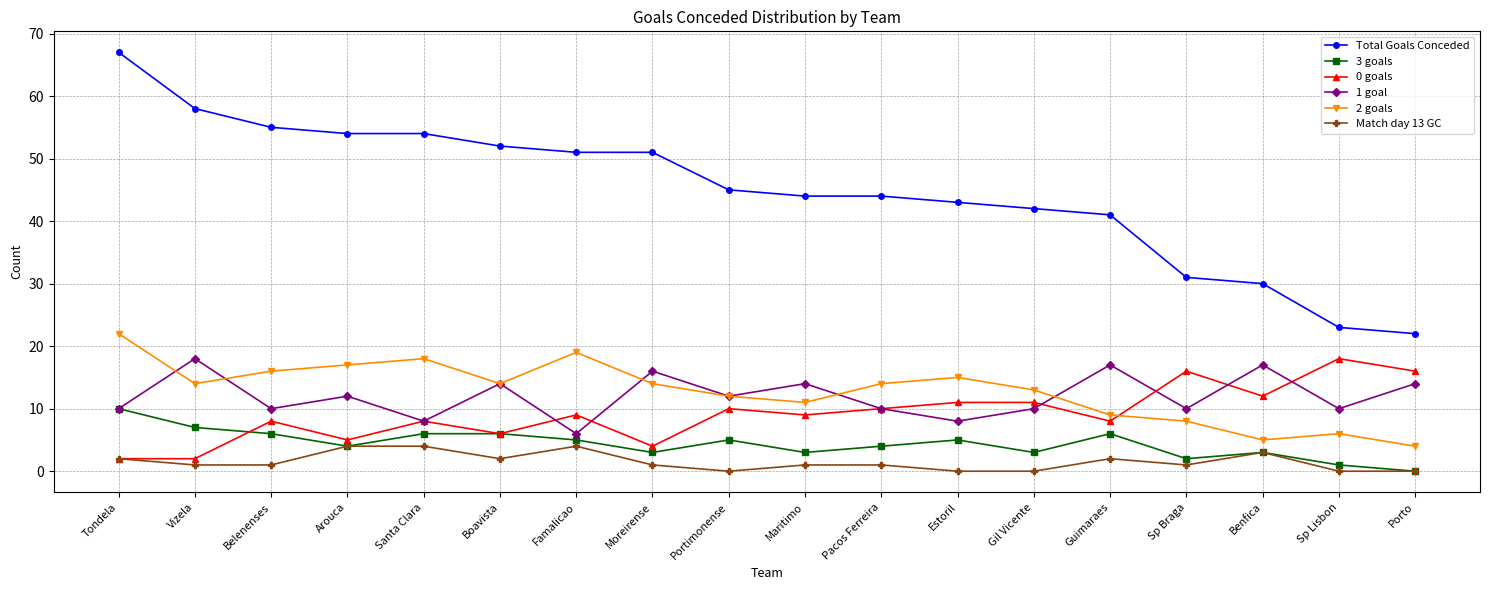

What is the average value of the Match day 13 GC series?

2